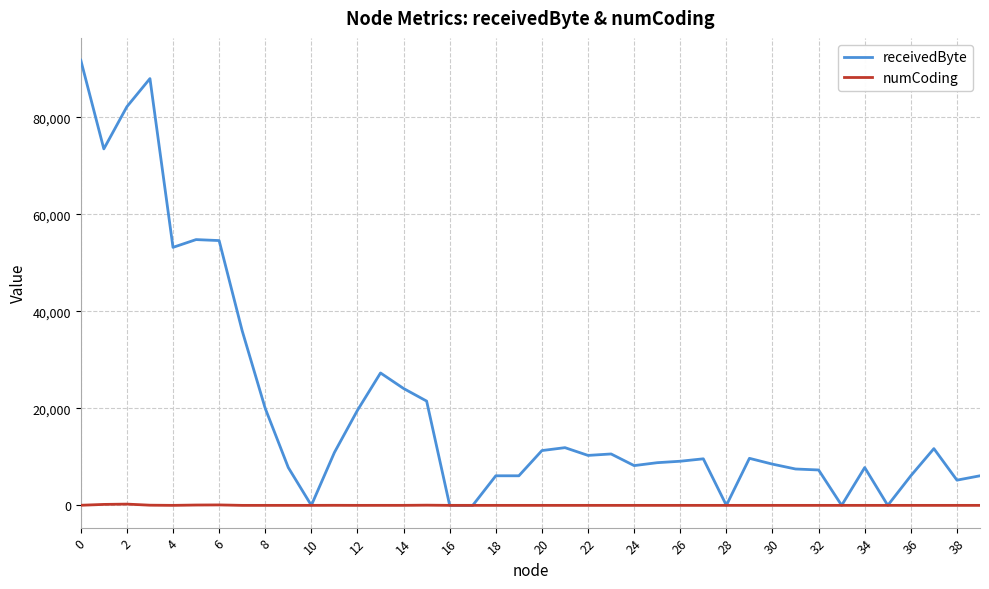

Which series has the widest spread of values?

receivedByte